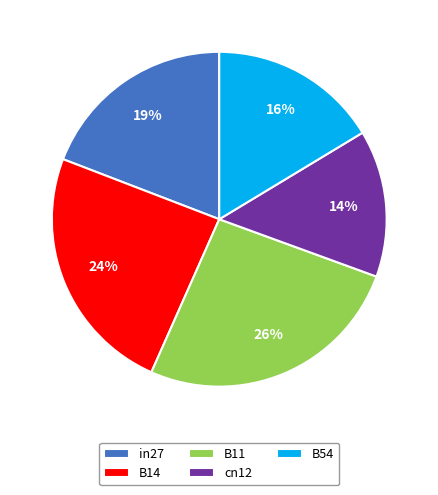

The cn12 slice represents 27% of the pie. True or false?

False